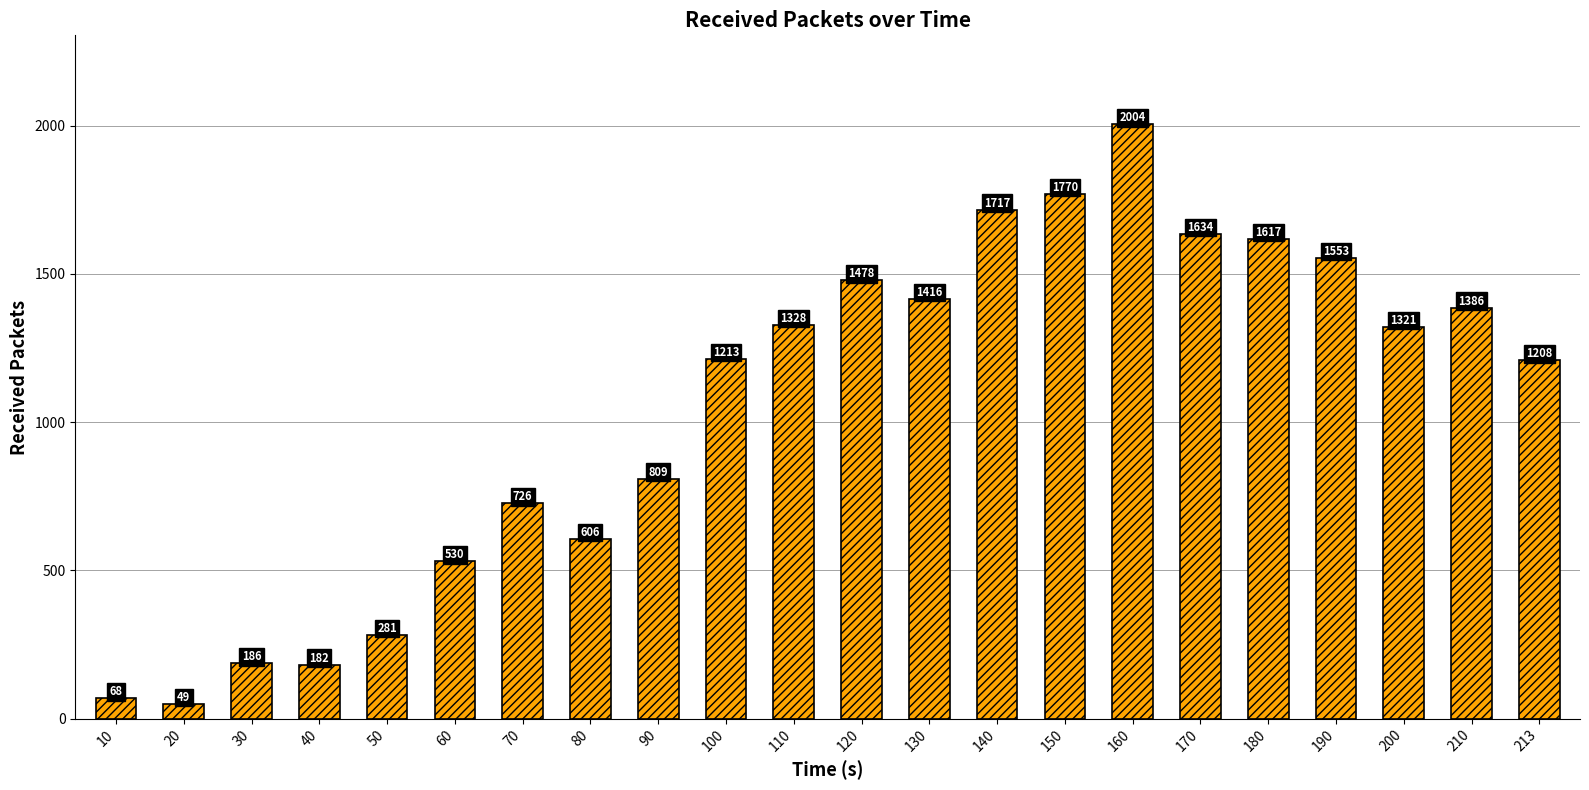

Where is the data nearest to the value 1026?

213